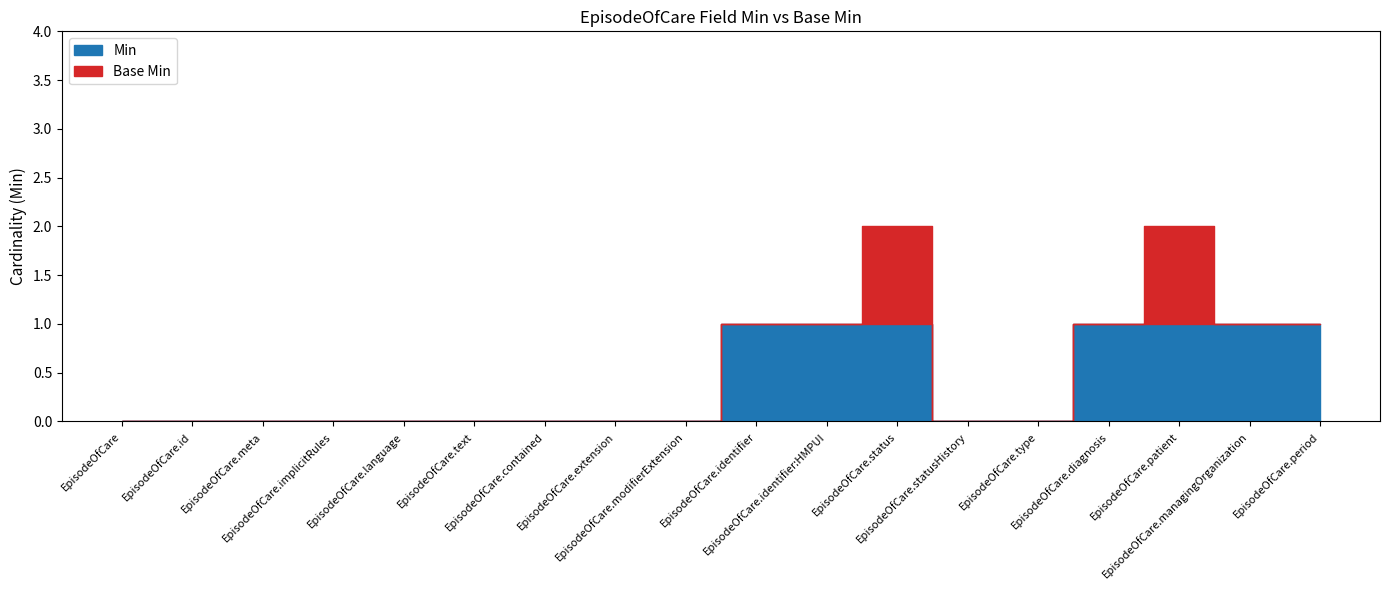

Count the values in the range 0 to 1.

18